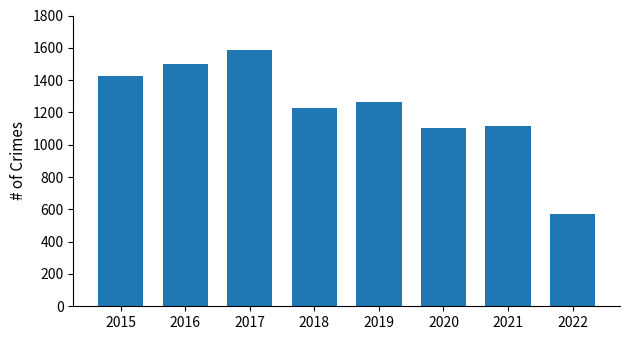

Read the value at 2015.

1424